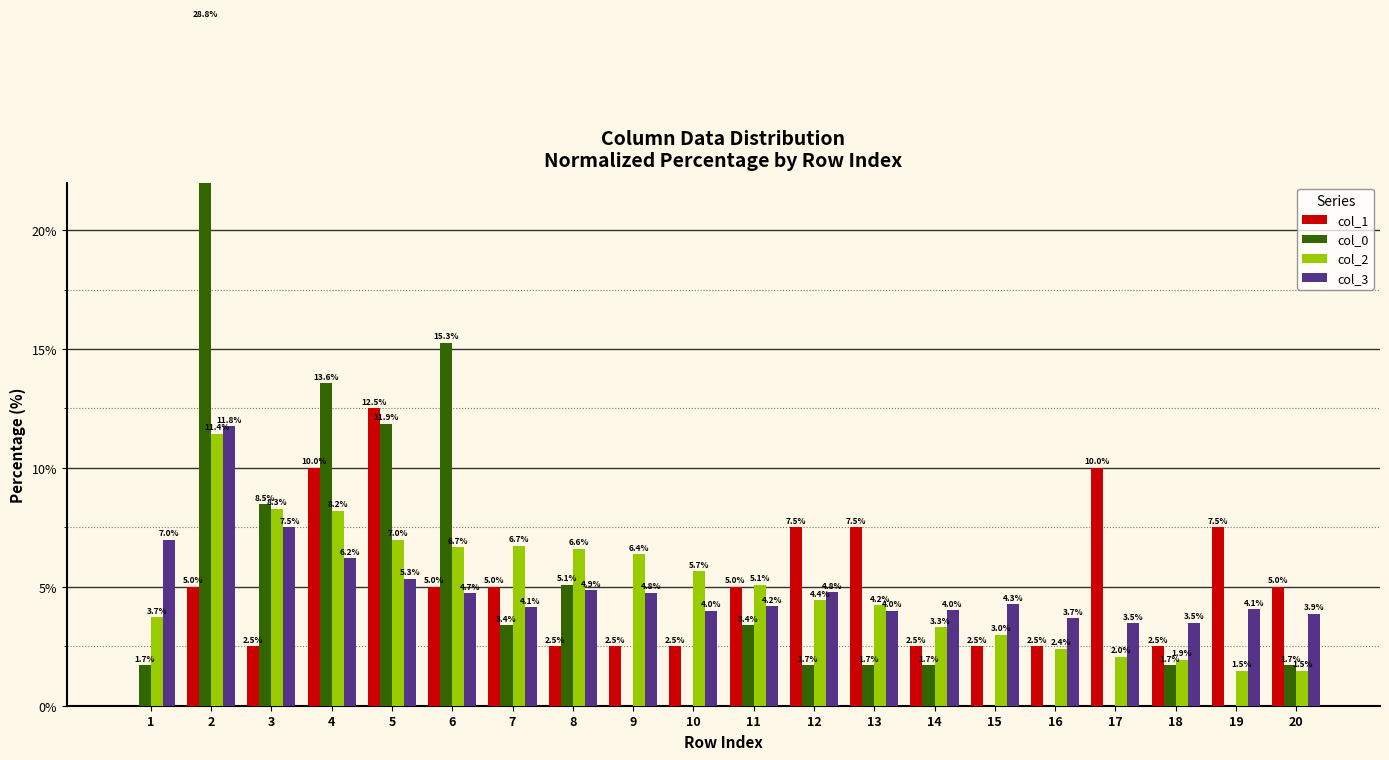

Does the chart contain any negative values?

No